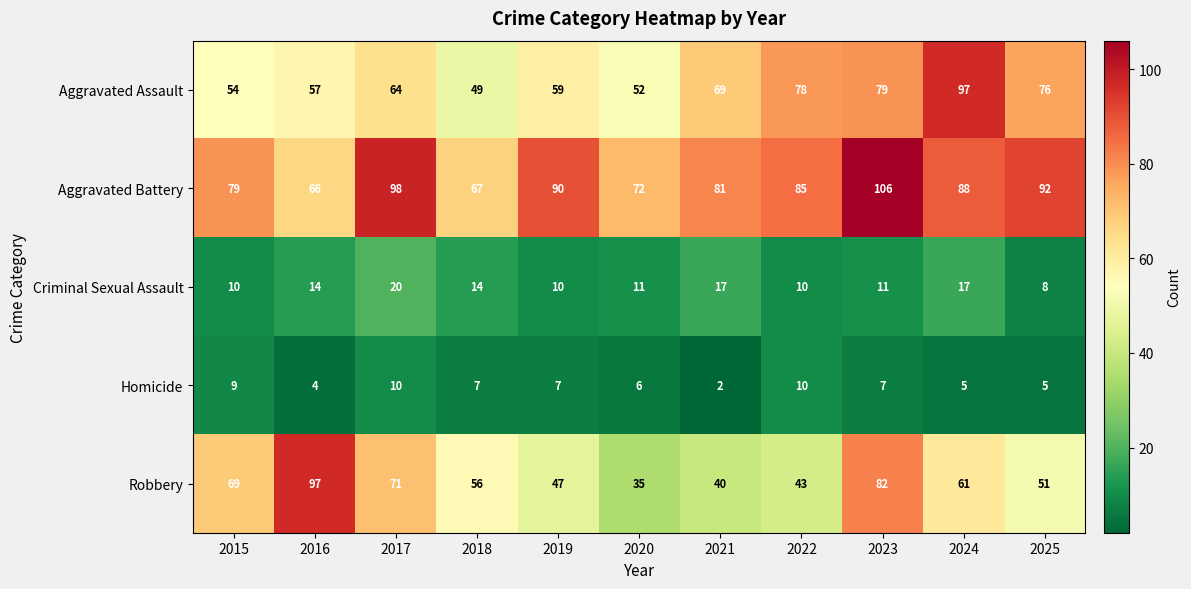

What is the total value across all series at 2025?

232